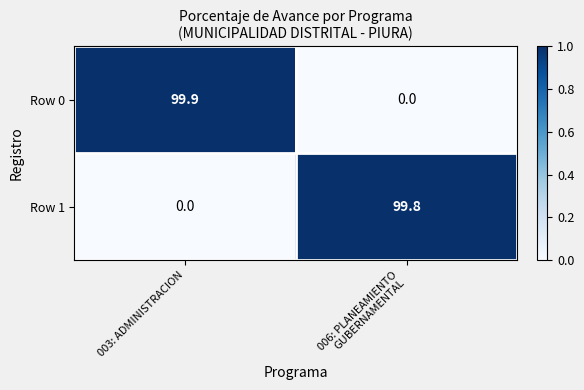

List the series in order of their peak value, highest first.

Row 0, Row 1